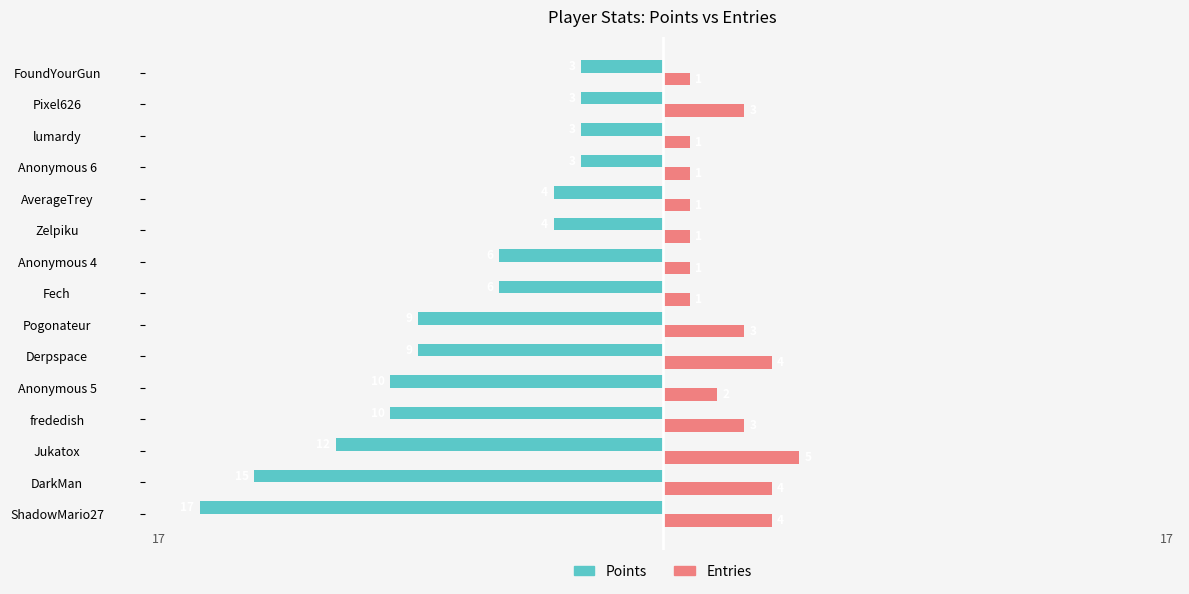

What is the difference between the maximum and minimum values in the Entries series?

4